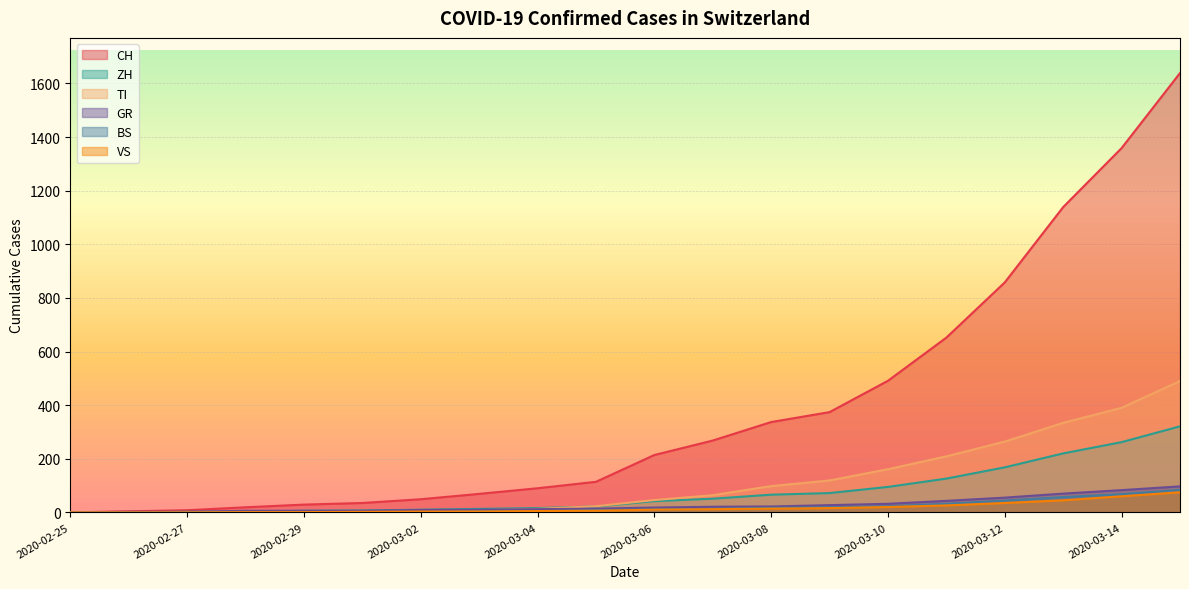

How many lines are shown in the chart?

6